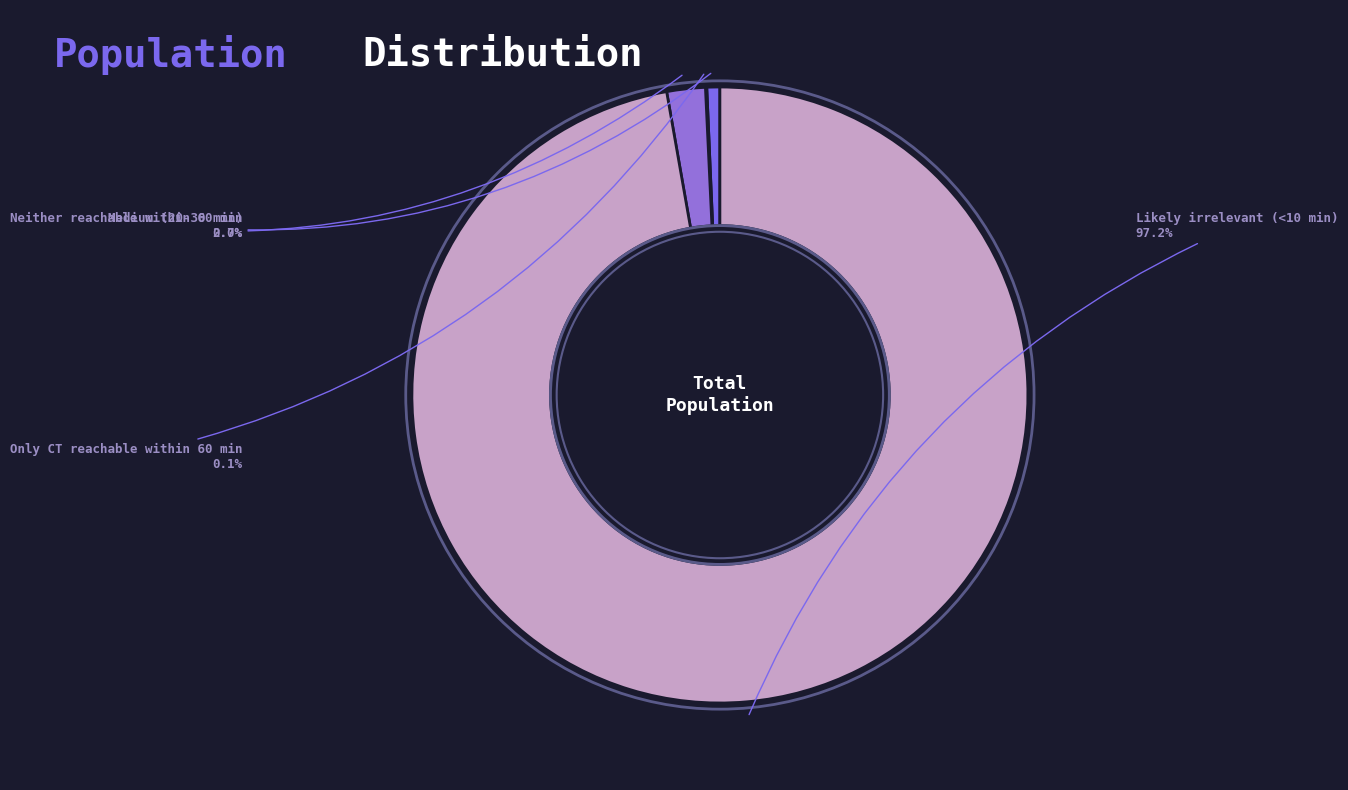

Which slice is the largest?

Likely irrelevant (<10 min)